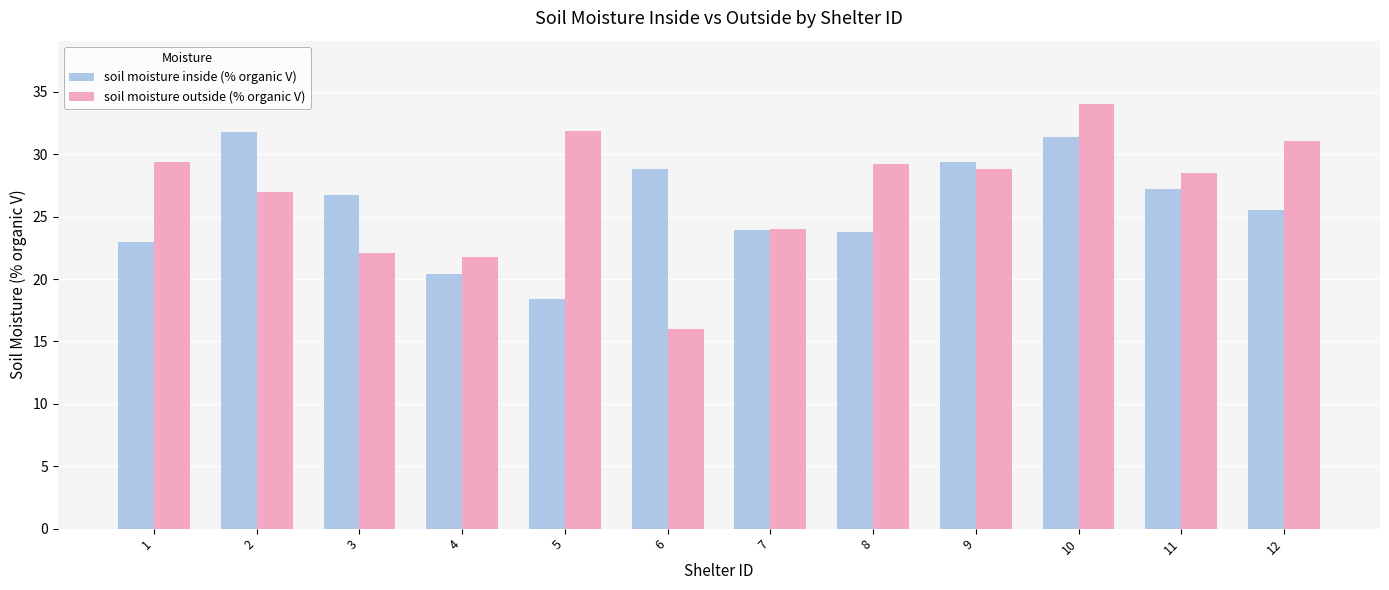

At which category does the chart reach its minimum across all series?

6